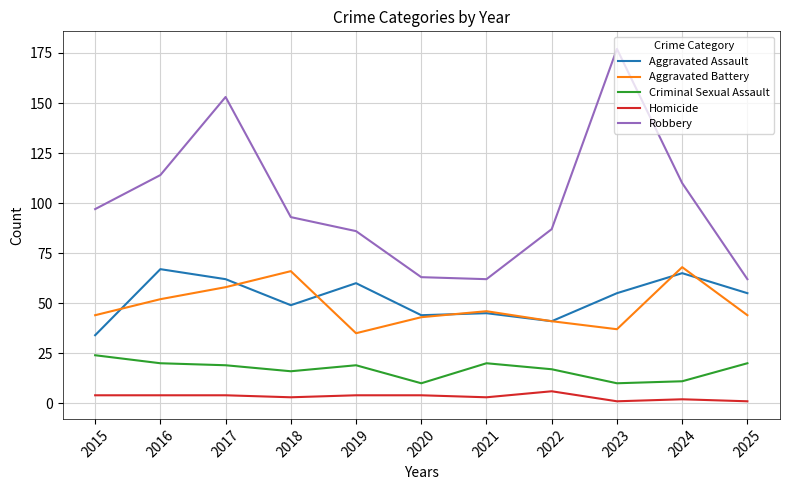

Which series has the widest spread of values?

Robbery